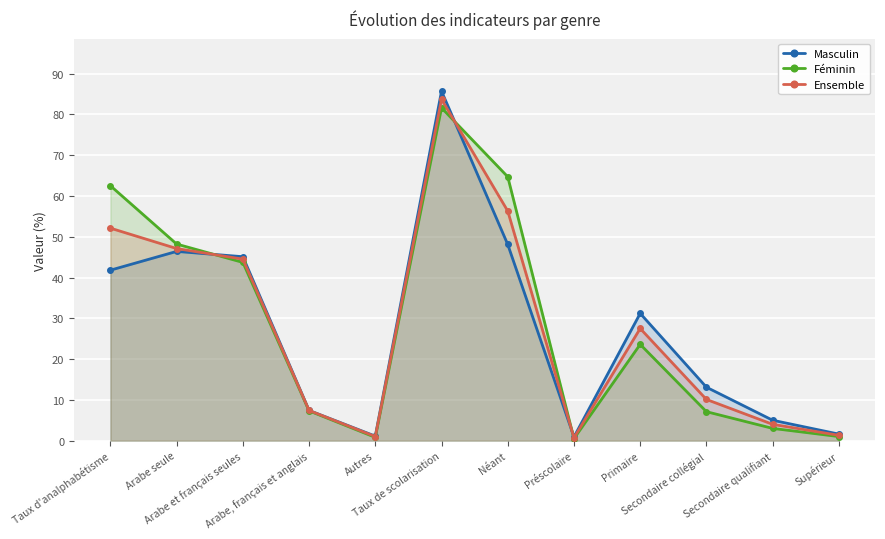

Between which two adjacent categories do Masculin and Féminin first intersect?

Arabe seule and Arabe et français seules